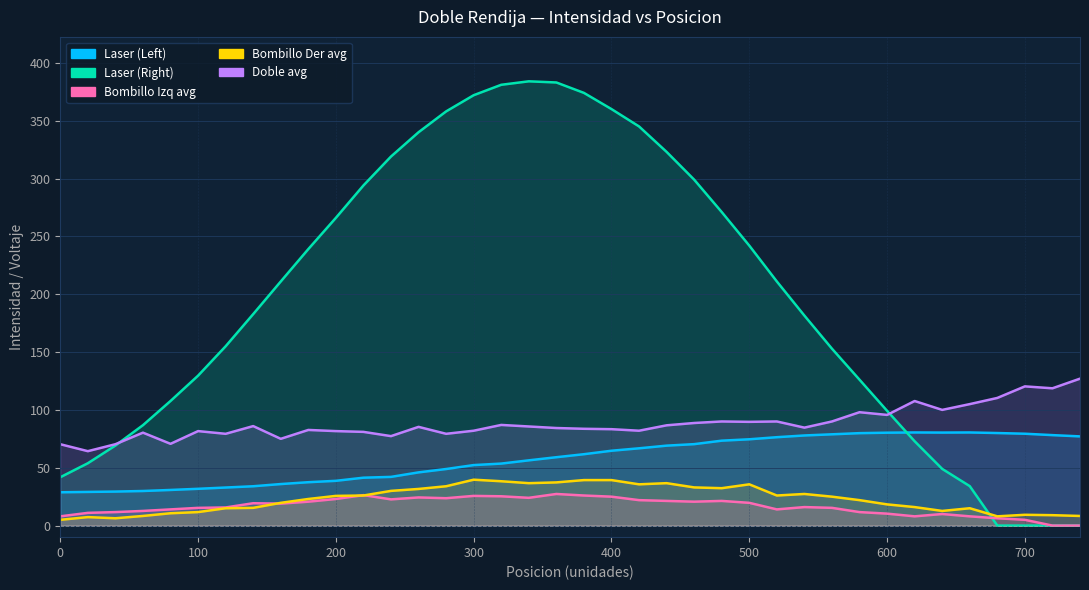

How many data points in Bombillo Izq avg are above 19?

18